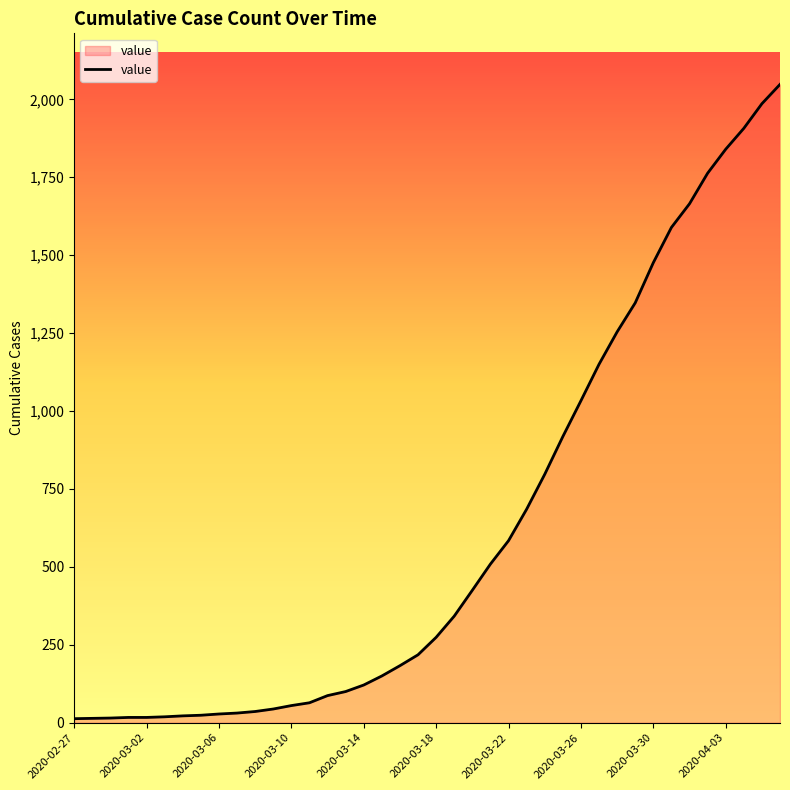

What is the greatest value displayed?

2048